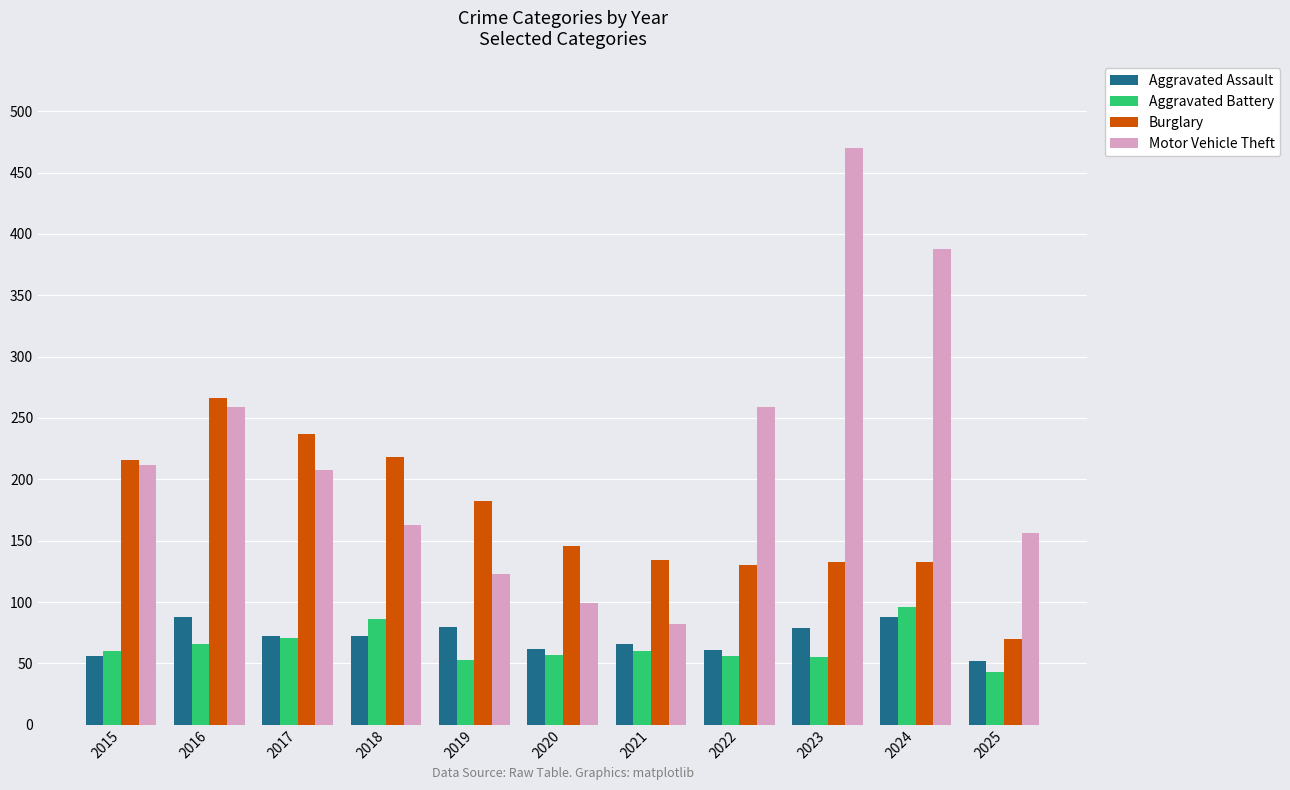

The value of Aggravated Battery at 2015 is 60. True or false?

True